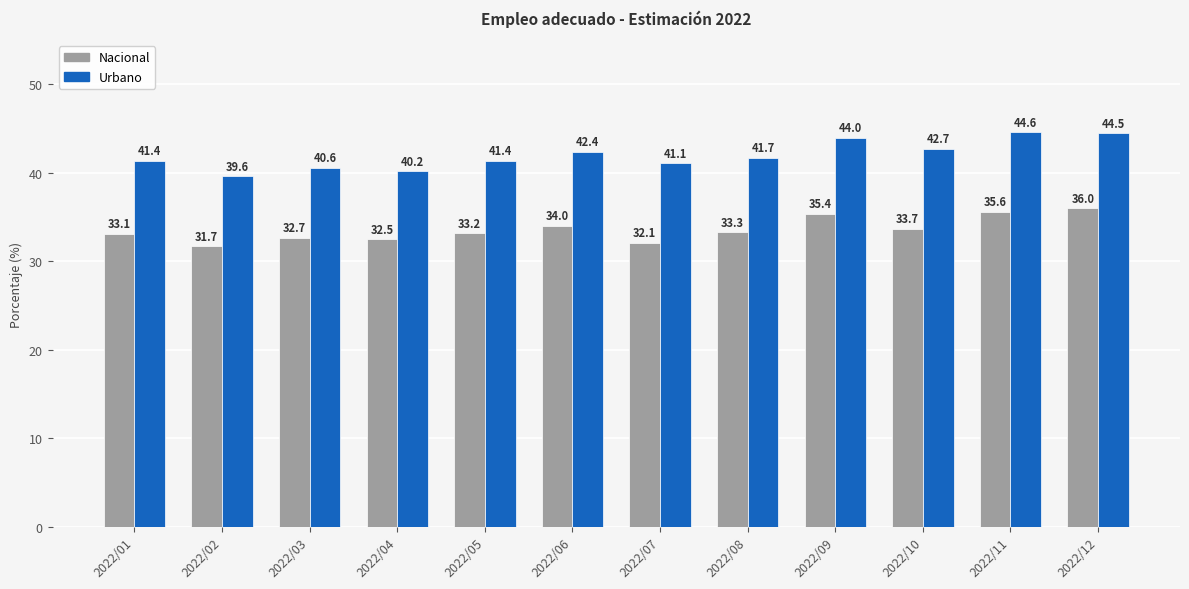

Which series has the widest spread of values?

Urbano